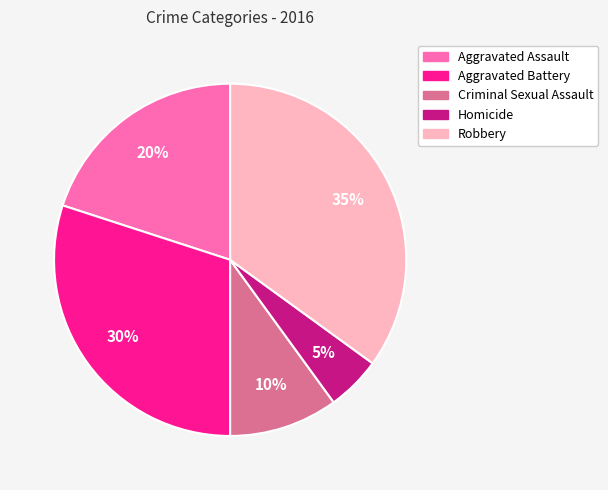

To the nearest percent, what is the average slice percentage?

20%